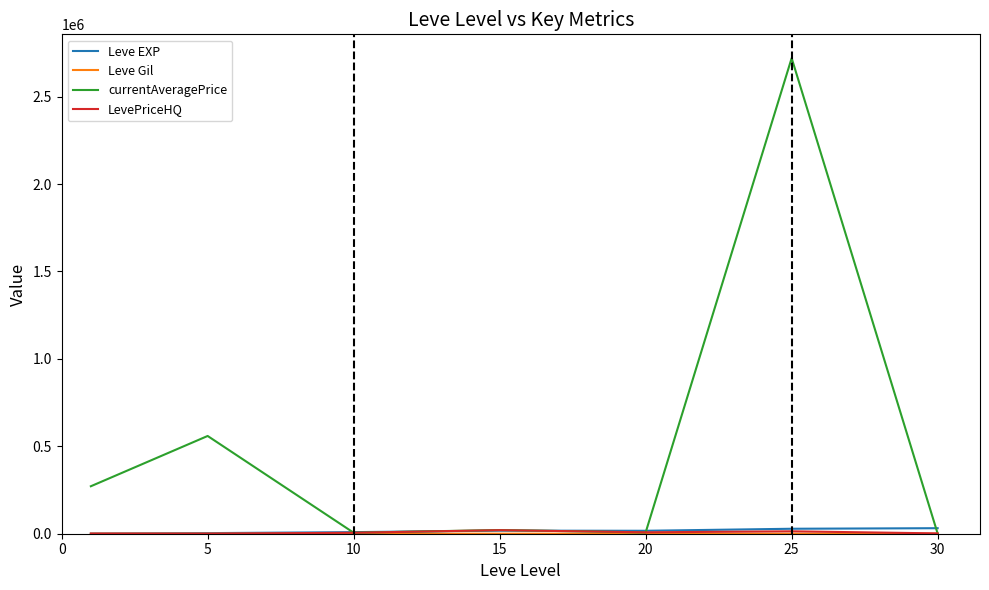

What is the maximum value shown in the chart?

2720068.9